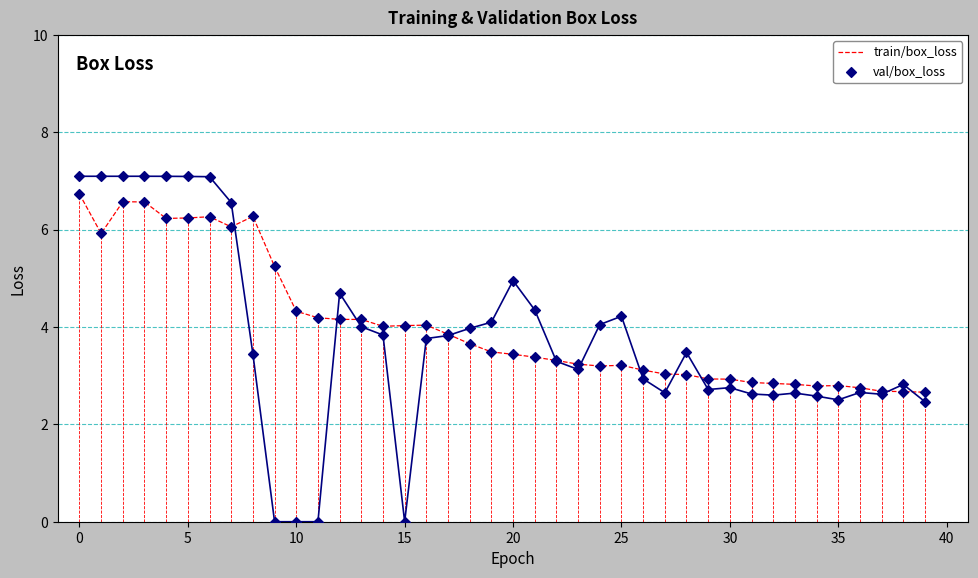

Which series has the largest range (max minus min)?

val/box_loss